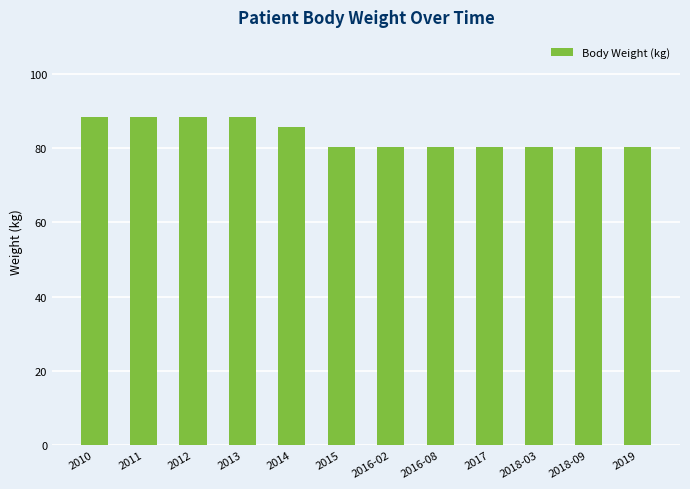

Reading right to left, transcribe all the data shown in this chart.

80.3	80.3	80.3	80.3	80.3	80.3	80.3	85.6	88.4	88.4	88.4	88.4